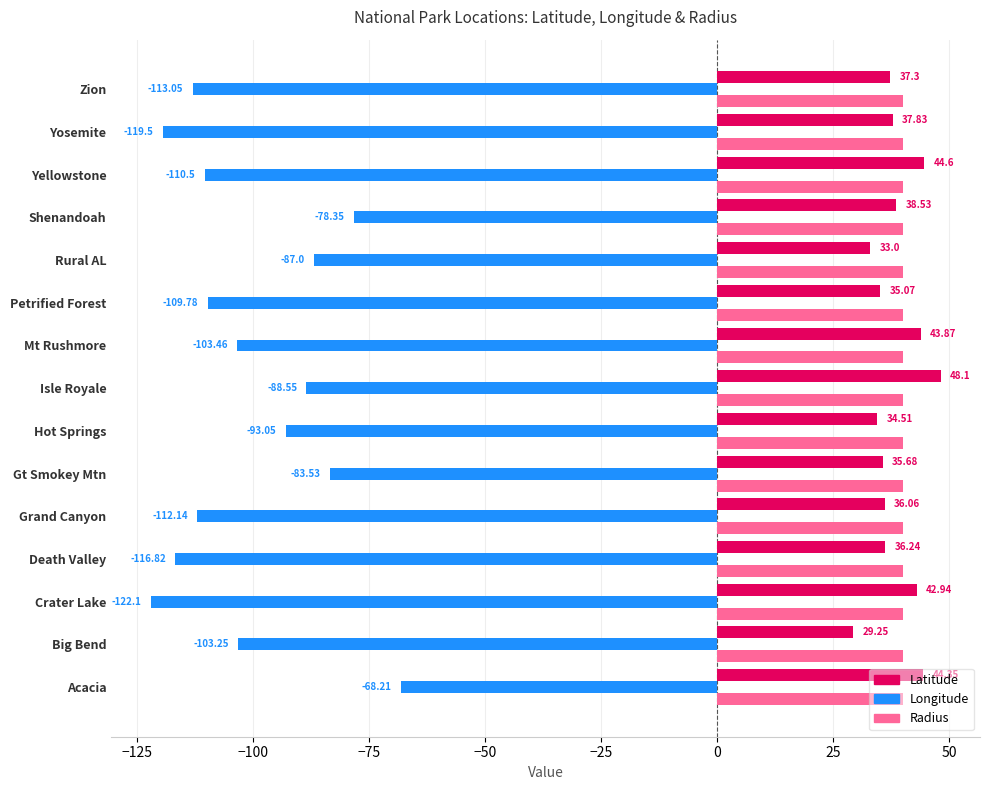

Which series changed the most between Big Bend and Hot Springs?

Longitude